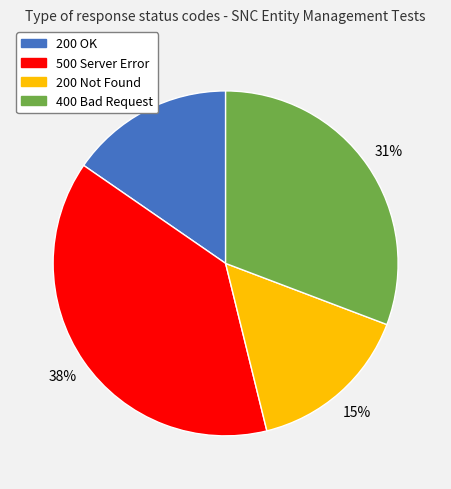

To the nearest percent, what is the difference between the largest and smallest slice percentages?

23%